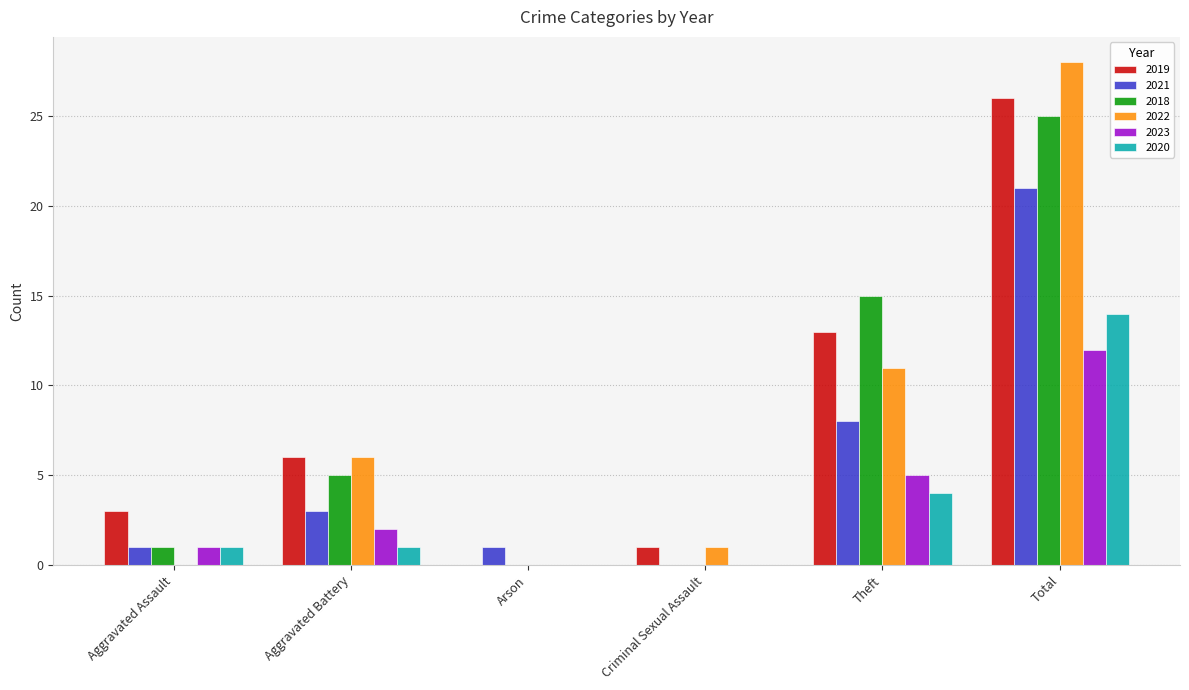

What are all the series names shown in the legend?

2019, 2021, 2018, 2022, 2023, 2020